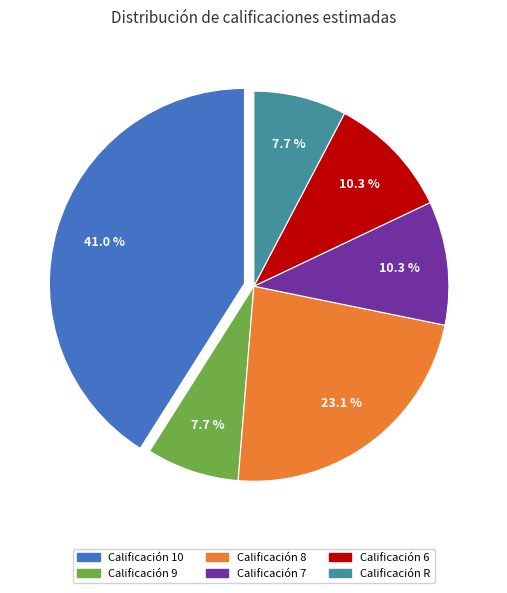

Count the number of slices in the pie.

6